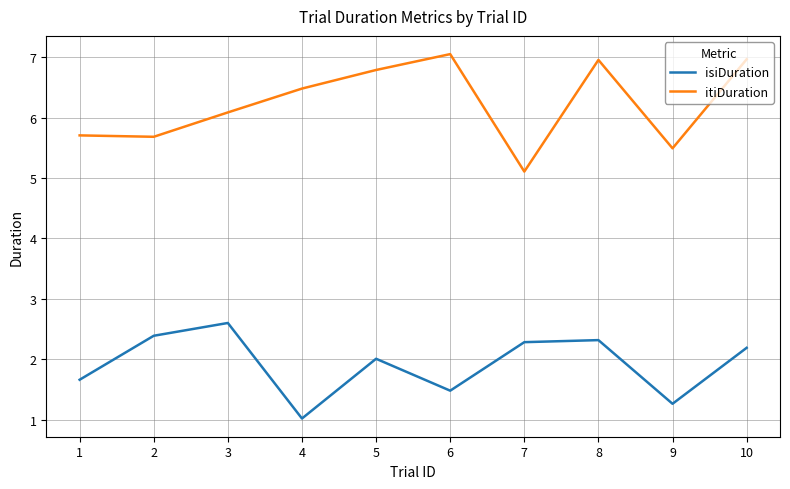

What is the difference between the highest and lowest values at 1?

4.0